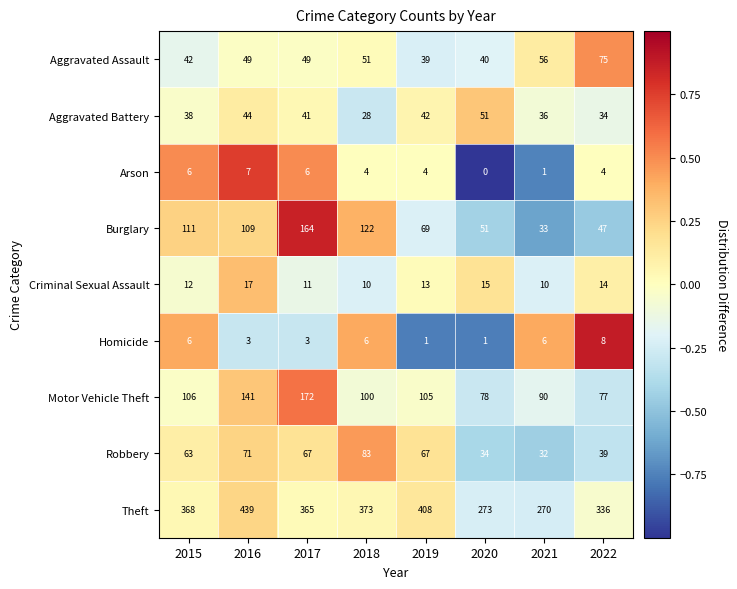

At how many categories does at least one series exceed 181?

8